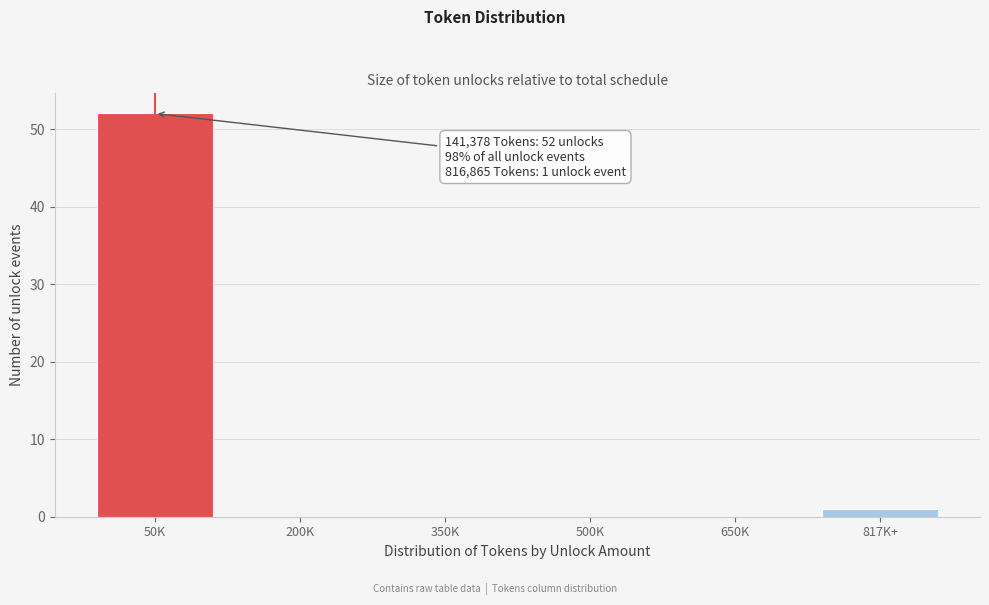

Reading right to left, transcribe all the data shown in this chart.

817K+=1	650K=0	500K=0	350K=0	200K=0	50K=52